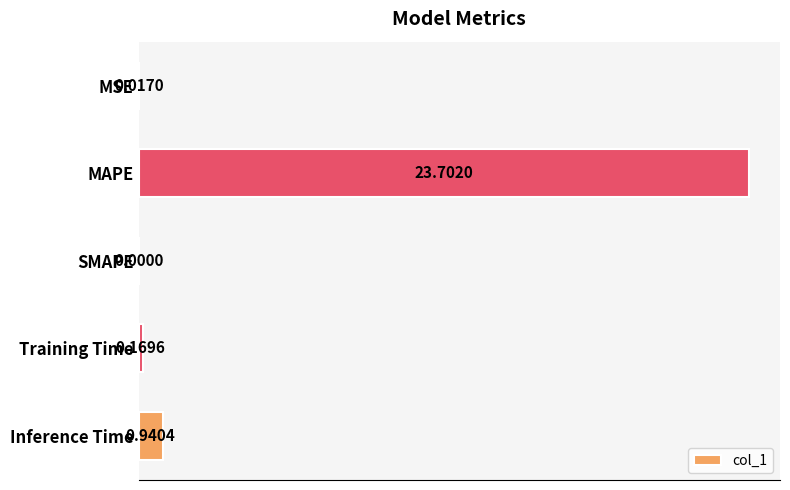

What is the sum of all values?

24.8